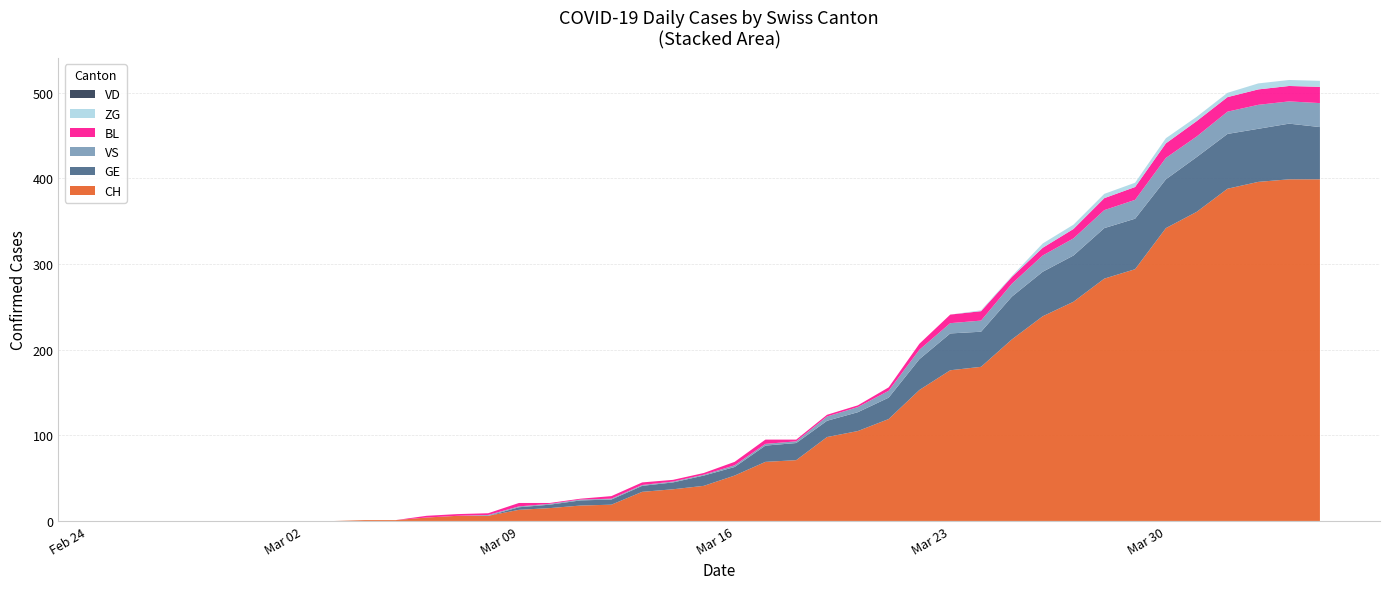

Reading right to left, what are all the values shown in this chart?

CH: 2020-04-04=399	2020-04-03=399	2020-04-02=396	2020-04-01=388	2020-03-31=361	2020-03-30=342	2020-03-29=294	2020-03-28=283	2020-03-27=256	2020-03-26=239	2020-03-25=212	2020-03-24=180	2020-03-23=176	2020-03-22=153	2020-03-21=119	2020-03-20=105	2020-03-19=98	2020-03-18=71	2020-03-17=69	2020-03-16=53	2020-03-15=41	2020-03-14=37	2020-03-13=34	2020-03-12=19	2020-03-11=18	2020-03-10=15	2020-03-09=13	2020-03-08=6	2020-03-07=6	2020-03-06=4	2020-03-05=1	2020-03-04=1	2020-03-03=0	2020-03-02=0	2020-03-01=0	2020-02-29=0	2020-02-28=0	2020-02-27=0	2020-02-26=0	2020-02-25=0
GE: 2020-04-04=61	2020-04-03=65	2020-04-02=62	2020-04-01=64	2020-03-31=64	2020-03-30=57	2020-03-29=59	2020-03-28=59	2020-03-27=54	2020-03-26=52	2020-03-25=50	2020-03-24=41	2020-03-23=43	2020-03-22=36	2020-03-21=25	2020-03-20=22	2020-03-19=19	2020-03-18=20	2020-03-17=19	2020-03-16=10	2020-03-15=12	2020-03-14=8	2020-03-13=7	2020-03-12=6	2020-03-11=6	2020-03-10=4	2020-03-09=3	2020-03-08=0	2020-03-07=0	2020-03-06=0	2020-03-05=0	2020-03-04=0	2020-03-03=0	2020-03-02=0	2020-03-01=0	2020-02-29=0	2020-02-28=0	2020-02-27=0	2020-02-26=0	2020-02-25=0
VS: 2020-04-04=28	2020-04-03=26	2020-04-02=28	2020-04-01=26	2020-03-31=24	2020-03-30=25	2020-03-29=22	2020-03-28=21	2020-03-27=20	2020-03-26=19	2020-03-25=15	2020-03-24=13	2020-03-23=12	2020-03-22=11	2020-03-21=8	2020-03-20=6	2020-03-19=5	2020-03-18=2	2020-03-17=2	2020-03-16=2	2020-03-15=1	2020-03-14=1	2020-03-13=1	2020-03-12=1	2020-03-11=1	2020-03-10=1	2020-03-09=1	2020-03-08=1	2020-03-07=0	2020-03-06=0	2020-03-05=0	2020-03-04=0	2020-03-03=0	2020-03-02=0	2020-03-01=0	2020-02-29=0	2020-02-28=0	2020-02-27=0	2020-02-26=0	2020-02-25=0
VD: 2020-04-04=0	2020-04-03=0	2020-04-02=0	2020-04-01=0	2020-03-31=0	2020-03-30=0	2020-03-29=0	2020-03-28=0	2020-03-27=0	2020-03-26=0	2020-03-25=0	2020-03-24=0	2020-03-23=0	2020-03-22=0	2020-03-21=0	2020-03-20=0	2020-03-19=0	2020-03-18=0	2020-03-17=0	2020-03-16=0	2020-03-15=0	2020-03-14=0	2020-03-13=0	2020-03-12=0	2020-03-11=0	2020-03-10=0	2020-03-09=0	2020-03-08=0	2020-03-07=0	2020-03-06=0	2020-03-05=0	2020-03-04=0	2020-03-03=0	2020-03-02=0	2020-03-01=0	2020-02-29=0	2020-02-28=0	2020-02-27=0	2020-02-26=0	2020-02-25=0
BL: 2020-04-04=19	2020-04-03=18	2020-04-02=18	2020-04-01=17	2020-03-31=18	2020-03-30=17	2020-03-29=15	2020-03-28=14	2020-03-27=11	2020-03-26=9	2020-03-25=8	2020-03-24=11	2020-03-23=10	2020-03-22=7	2020-03-21=4	2020-03-20=2	2020-03-19=2	2020-03-18=2	2020-03-17=5	2020-03-16=4	2020-03-15=2	2020-03-14=2	2020-03-13=3	2020-03-12=3	2020-03-11=1	2020-03-10=1	2020-03-09=4	2020-03-08=2	2020-03-07=2	2020-03-06=2	2020-03-05=0	2020-03-04=0	2020-03-03=0	2020-03-02=0	2020-03-01=0	2020-02-29=0	2020-02-28=0	2020-02-27=0	2020-02-26=0	2020-02-25=0
ZG: 2020-04-04=7	2020-04-03=7	2020-04-02=7	2020-04-01=5	2020-03-31=5	2020-03-30=6	2020-03-29=5	2020-03-28=5	2020-03-27=5	2020-03-26=5	2020-03-25=1	2020-03-24=1	2020-03-23=0	2020-03-22=0	2020-03-21=0	2020-03-20=0	2020-03-19=0	2020-03-18=0	2020-03-17=0	2020-03-16=0	2020-03-15=0	2020-03-14=0	2020-03-13=0	2020-03-12=0	2020-03-11=0	2020-03-10=0	2020-03-09=0	2020-03-08=0	2020-03-07=0	2020-03-06=0	2020-03-05=0	2020-03-04=0	2020-03-03=0	2020-03-02=0	2020-03-01=0	2020-02-29=0	2020-02-28=0	2020-02-27=0	2020-02-26=0	2020-02-25=0